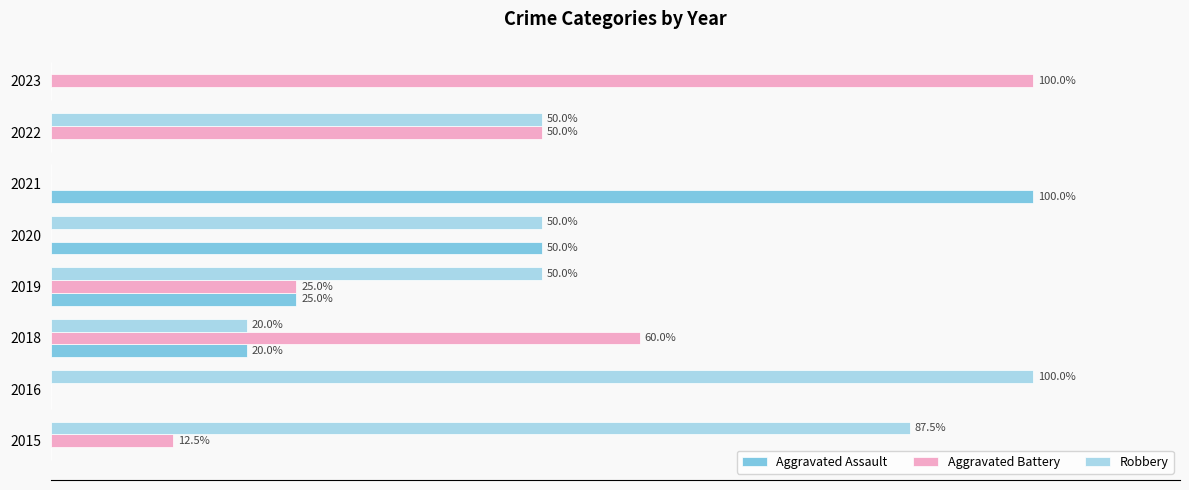

Which series has the largest total across all categories?

Robbery